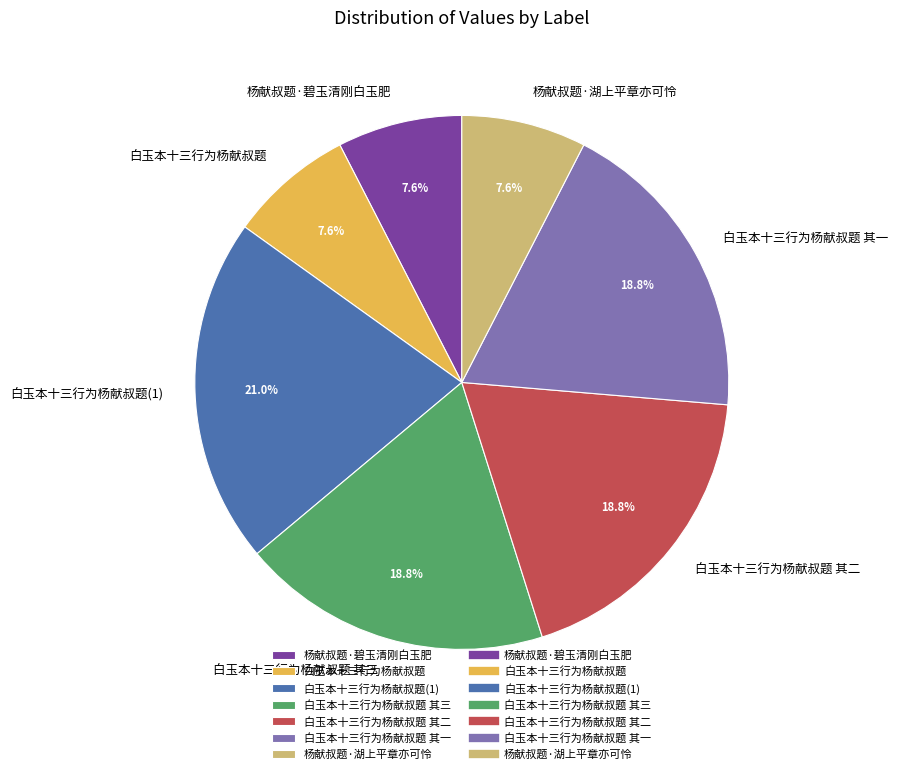

Is it true that 白玉本十三行为杨献叔题 其三 is 19% of the pie?

True